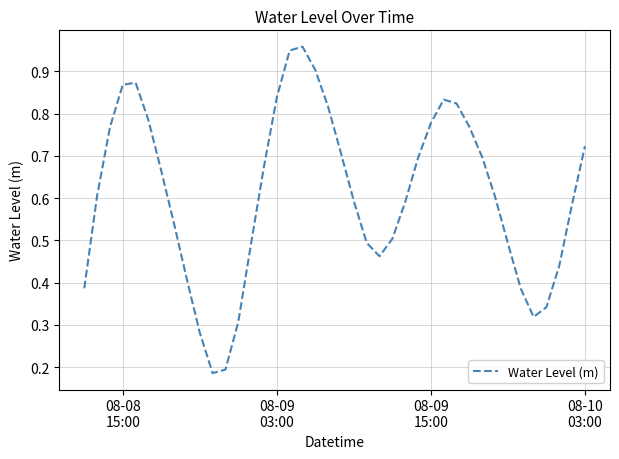

What is the difference between the maximum and minimum values?

0.8